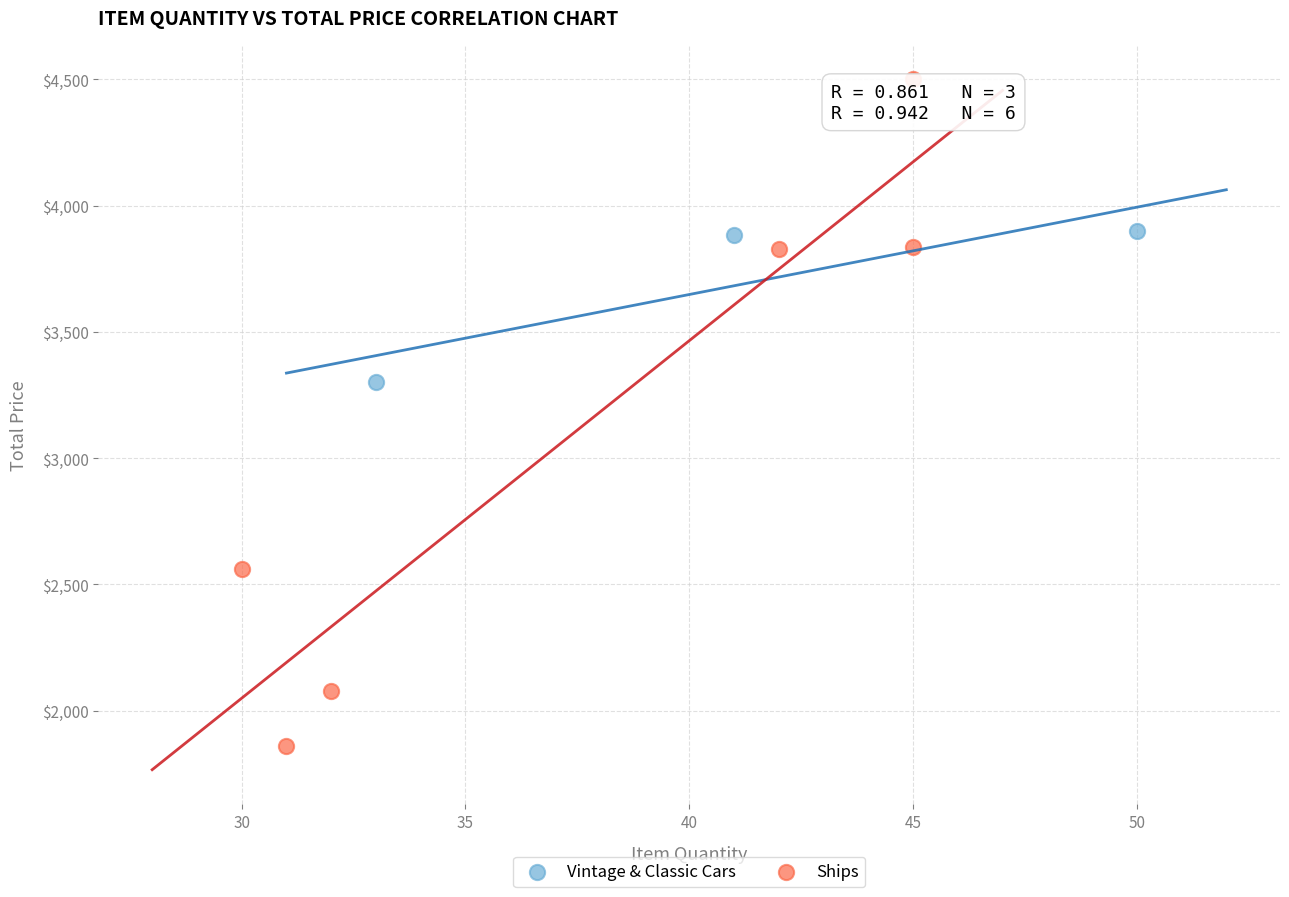

Which series has the largest Y range (max minus min)?

Ships